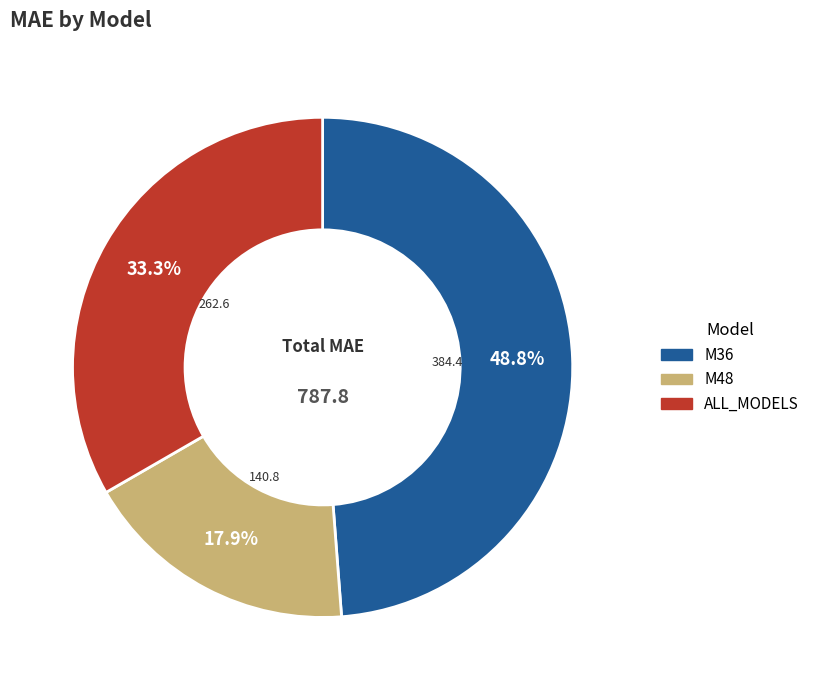

Rank the categories by value from highest to lowest.

M36, ALL_MODELS, M48